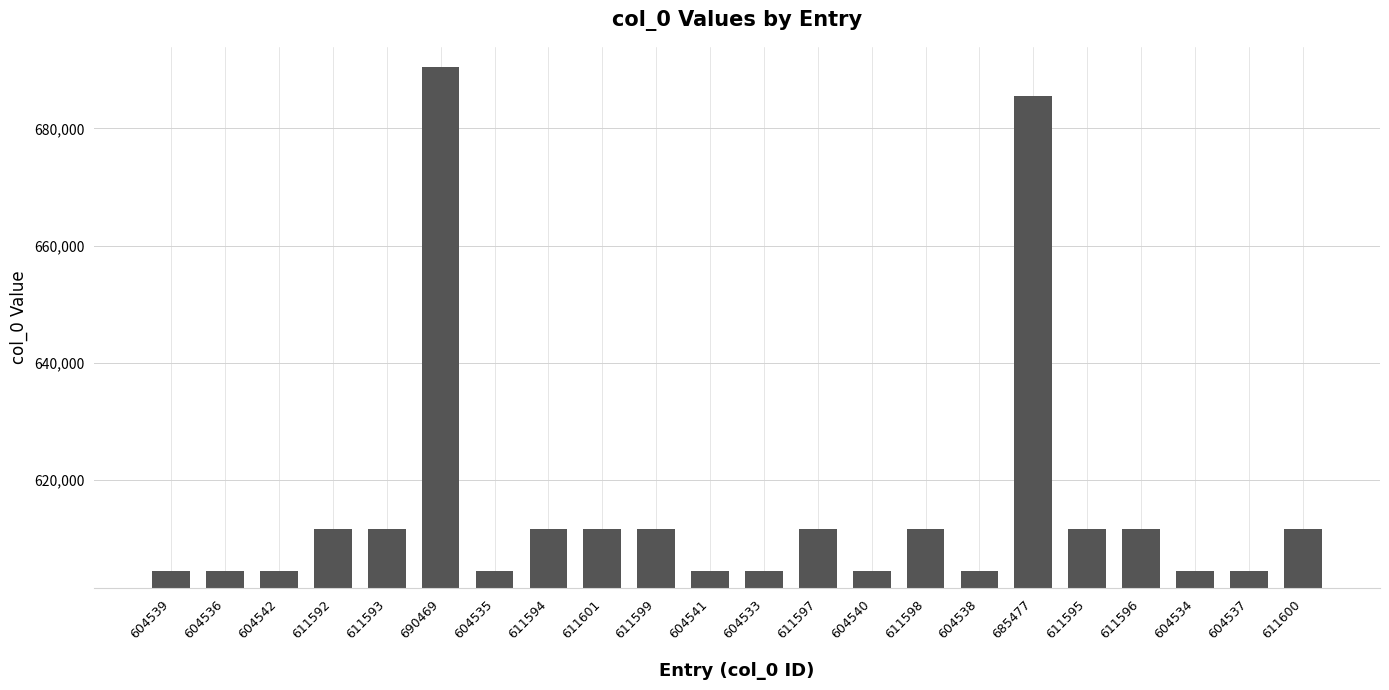

What is the label of the 19th bar from the left?

611596